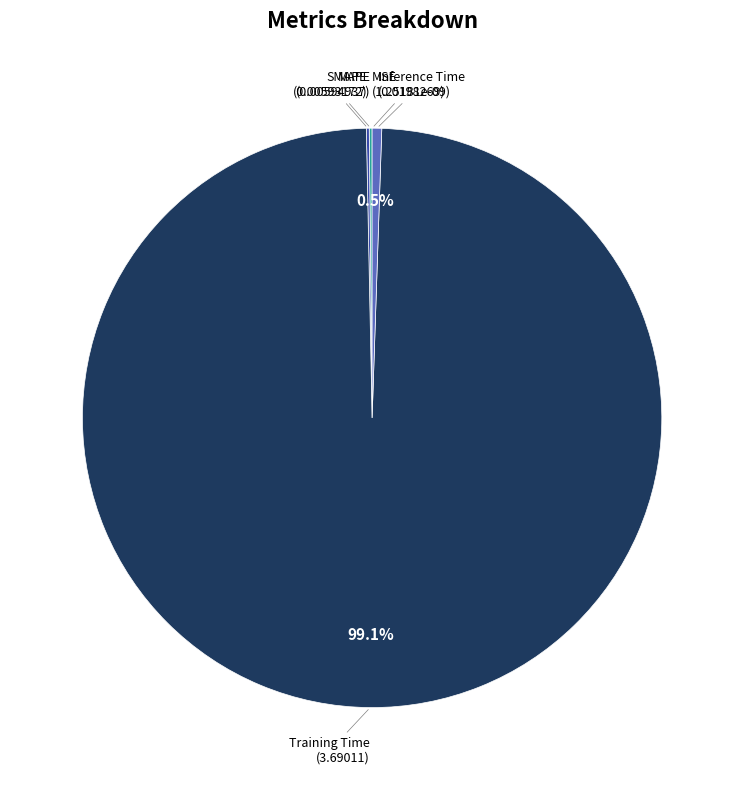

Which slice represents more than half of the pie?

Training Time